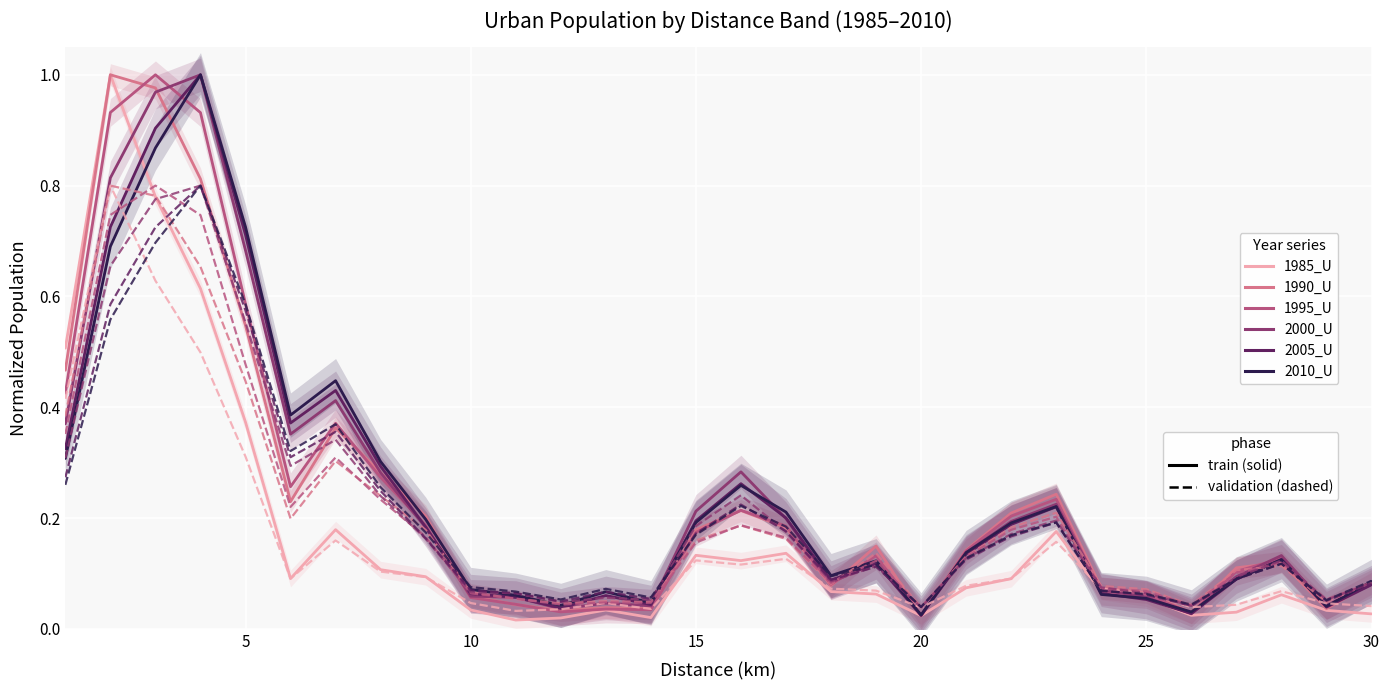

Does the chart display data point markers on the line(s)?

No